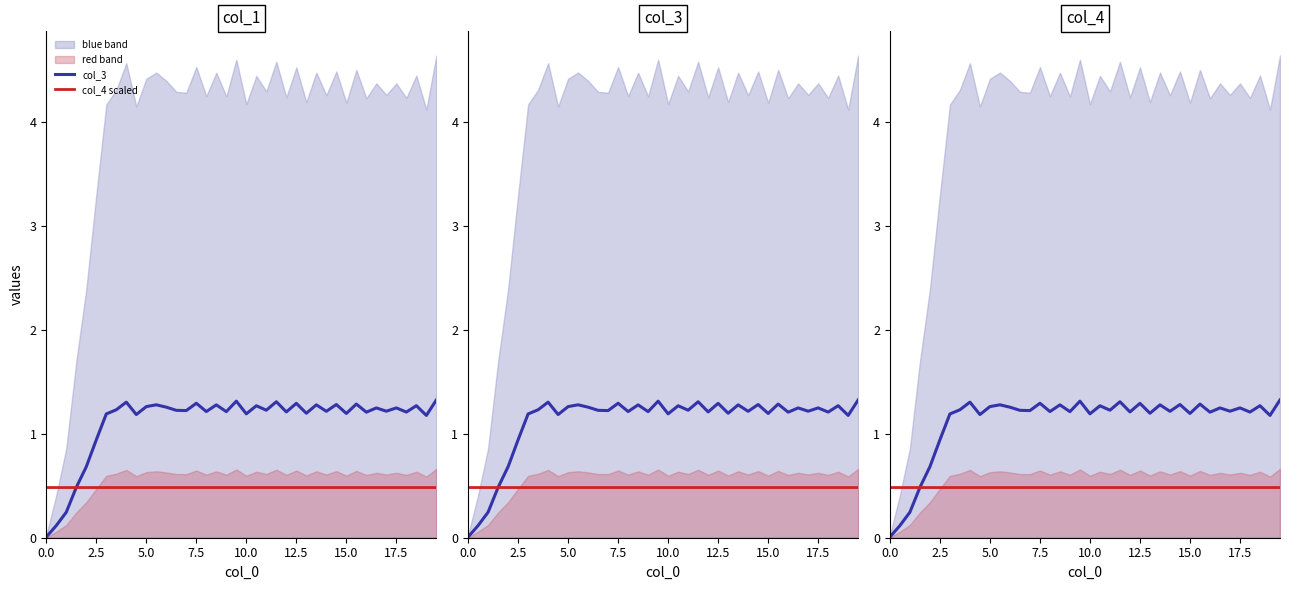

What is the sum of all col_4 scaled values?

19.3